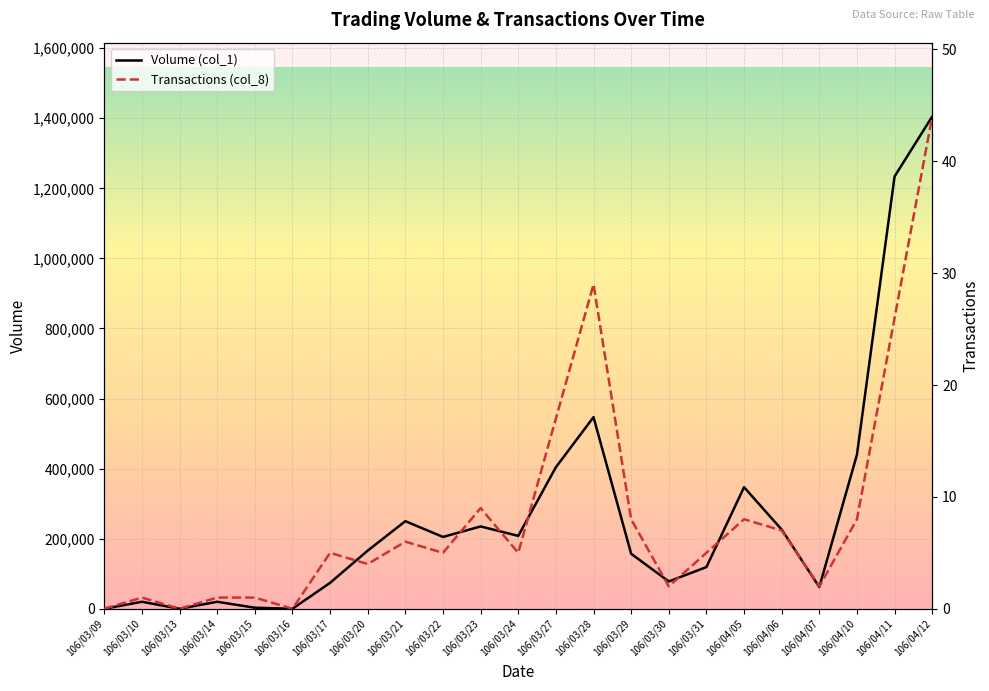

What is the maximum value for Volume (col_1)?

1405000